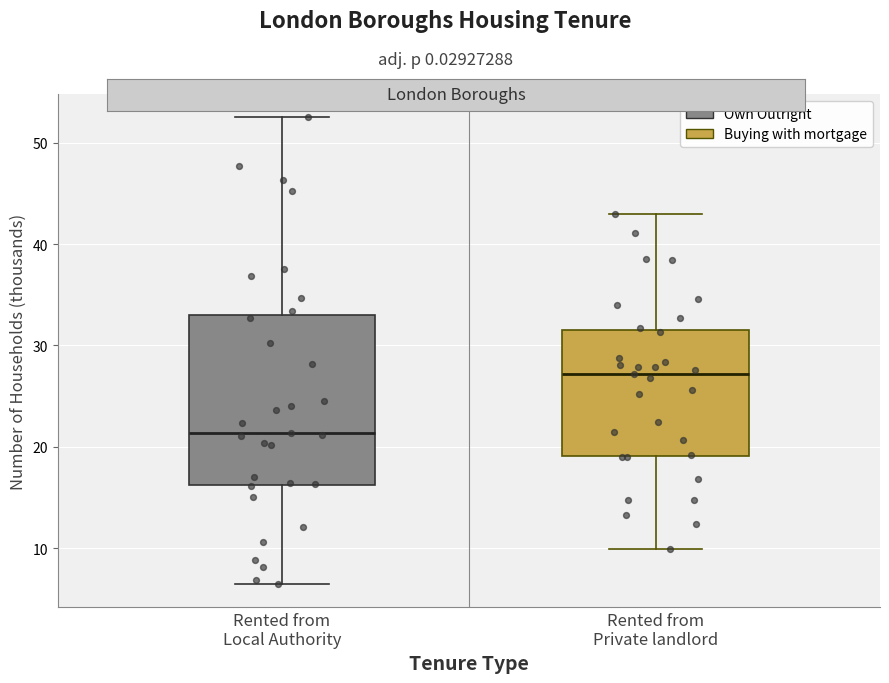

Which box has the lowest median line?

Rented from Local Authority